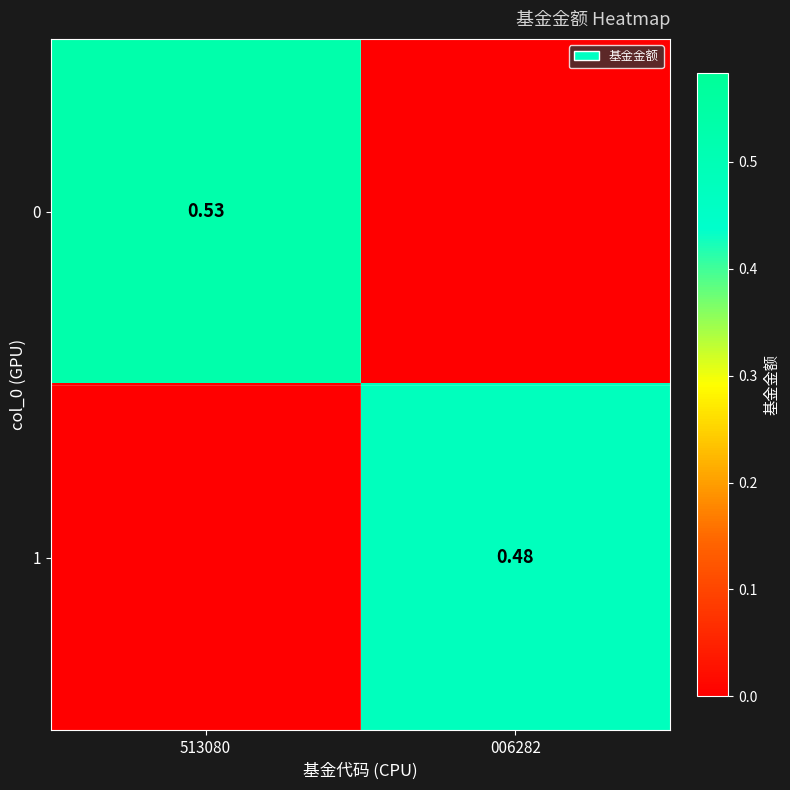

Is it true that 1 equals 0.5 at 006282?

True